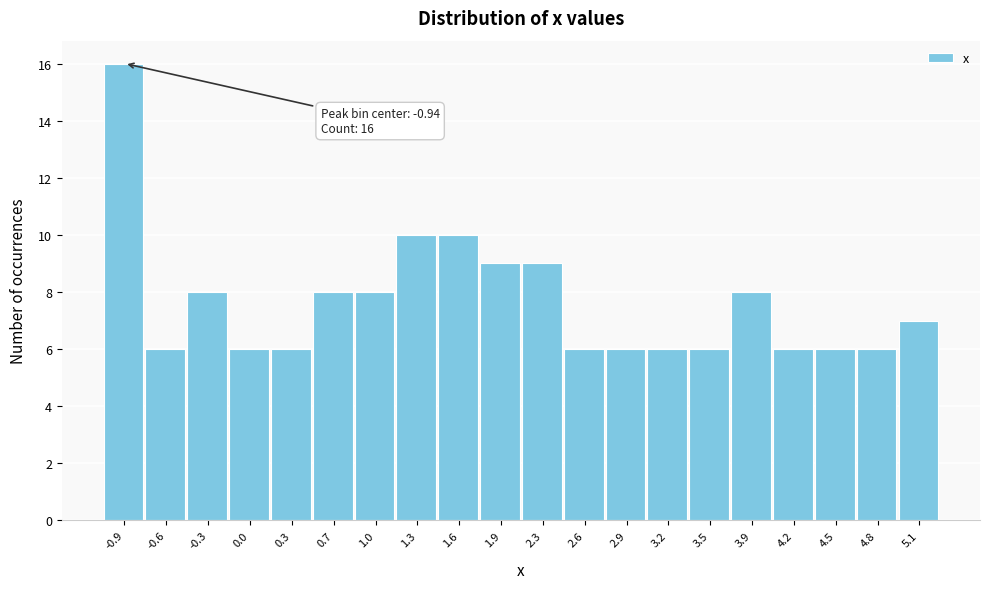

Which range on the x-axis has the tallest bar?

-1.10 to -0.78